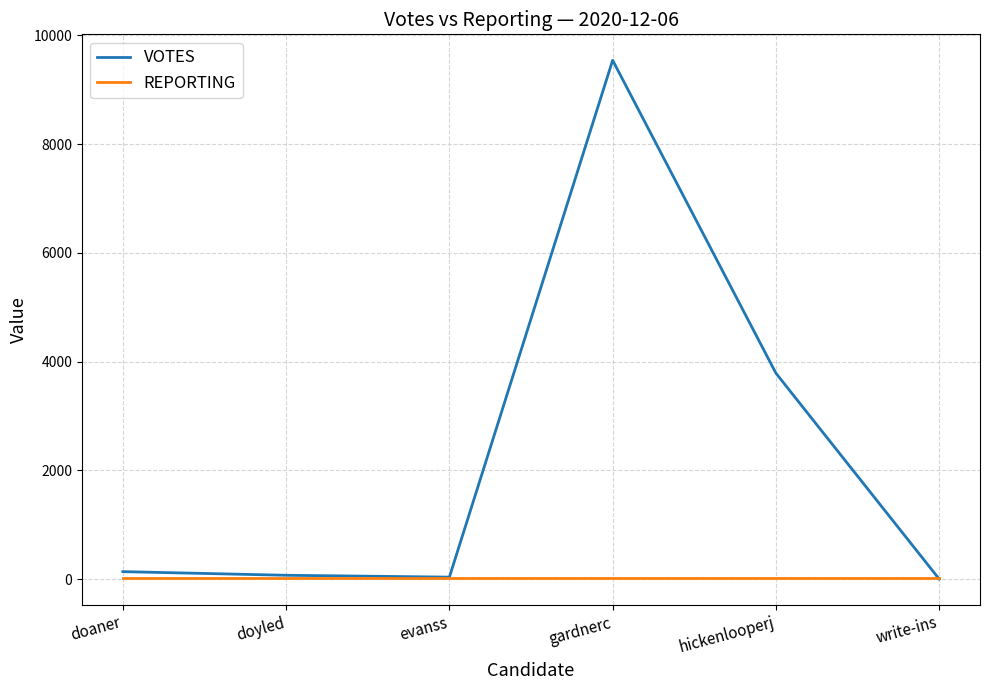

What position from the left is evanss?

3